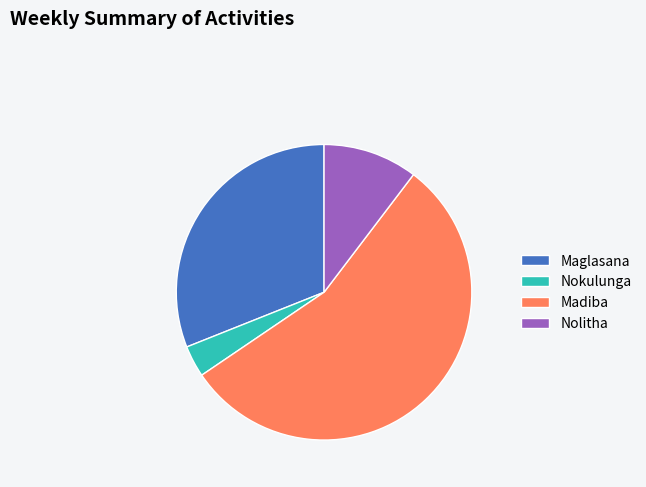

True or false: Nokulunga accounts for 11% of the total.

False